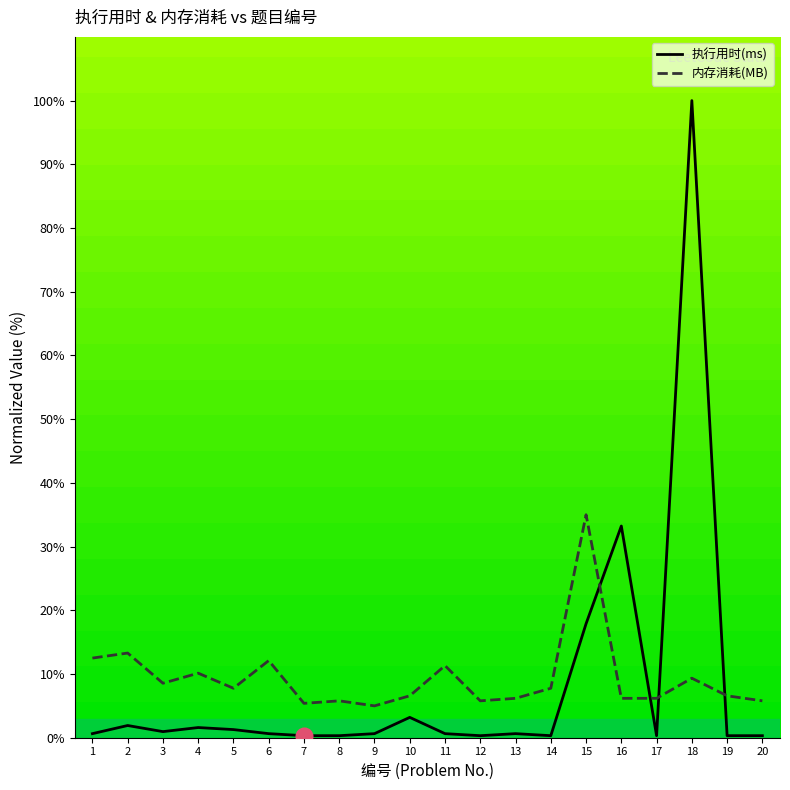

Which series ends up on top after the final intersection of 执行用时(ms) and 内存消耗(MB)?

内存消耗(MB)